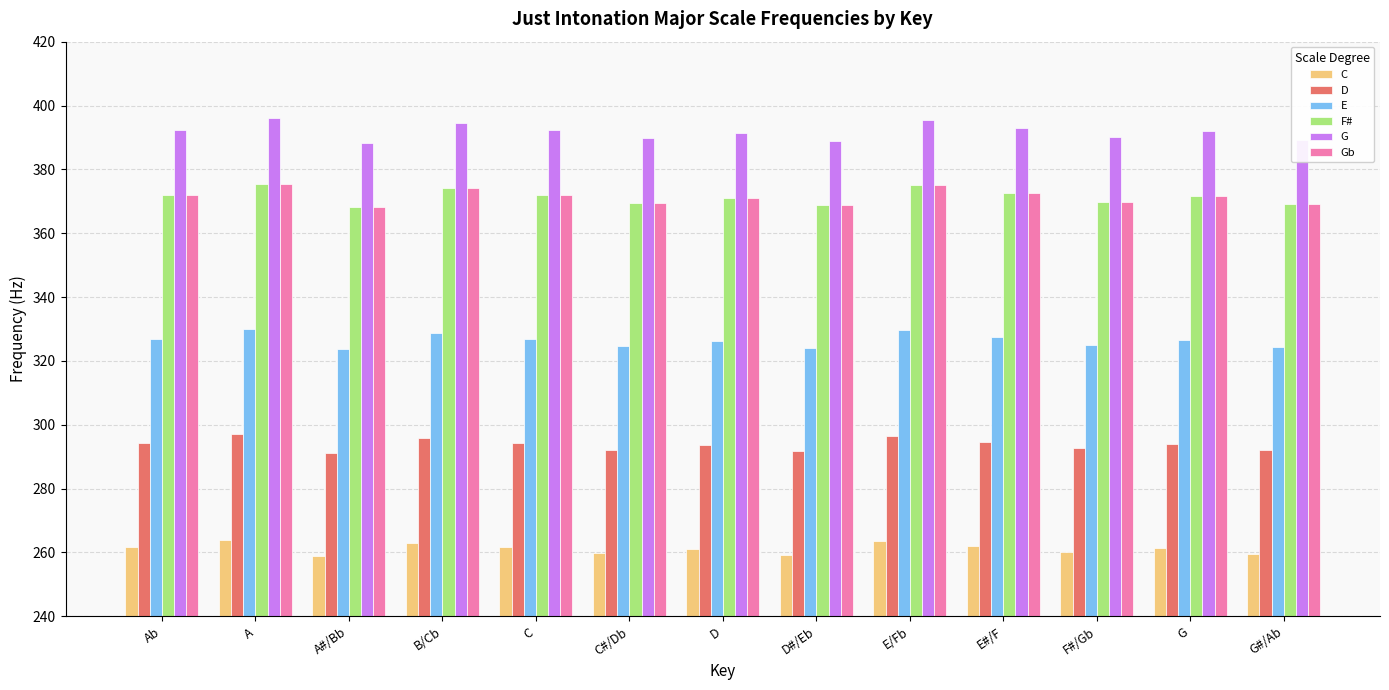

What is the sum of the E values at C#/Db and C?

651.7